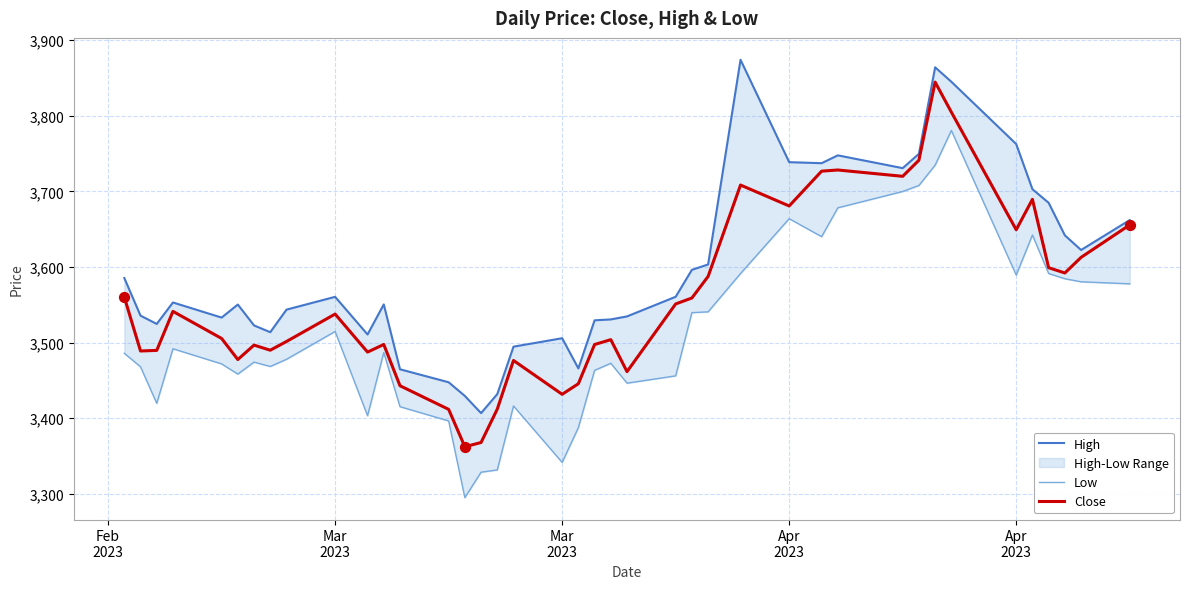

Which series reaches the maximum Y coordinate?

High